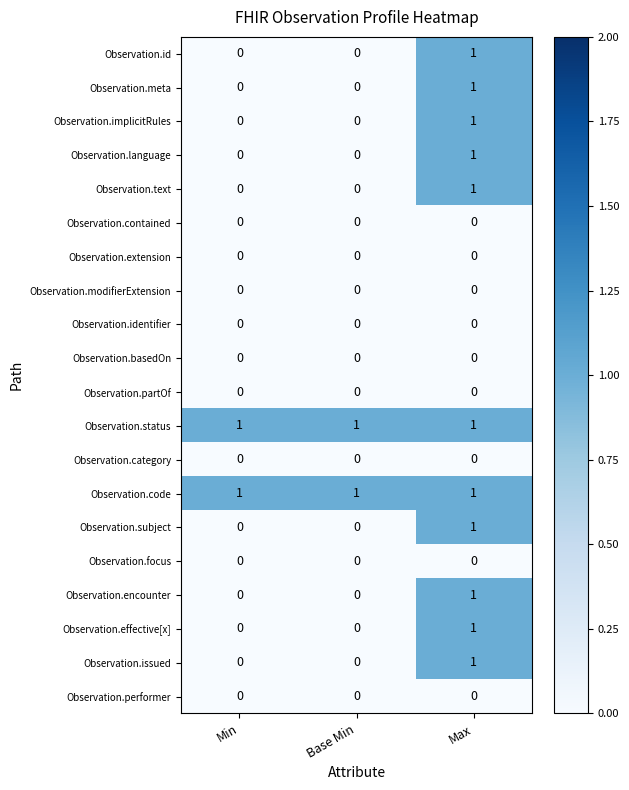

At which label does Observation.effective[x] reach its peak?

Max